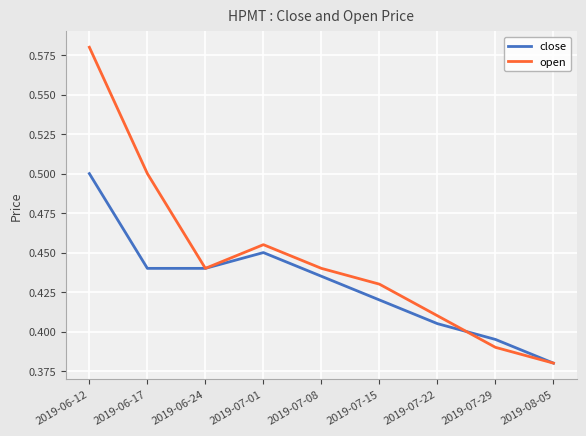

Which series has the largest total across all categories?

open